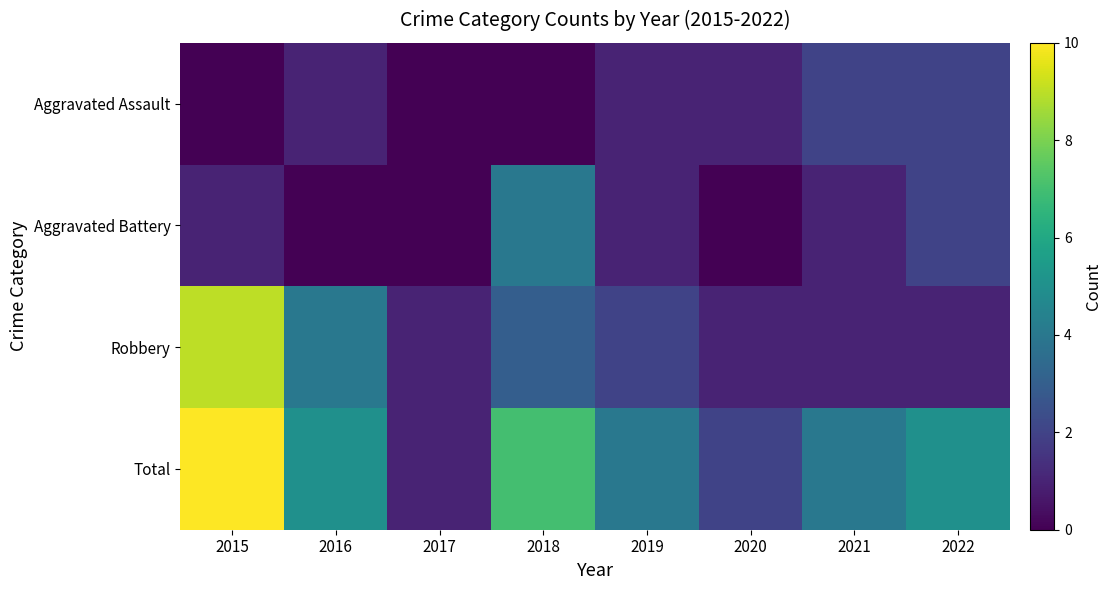

Rank the series by their maximum value, from highest to lowest.

Total, Robbery, Aggravated Battery, Aggravated Assault